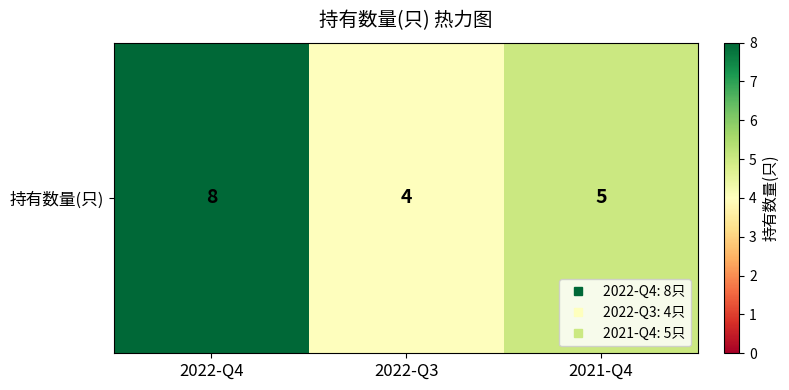

What is the maximum value shown in the chart?

8